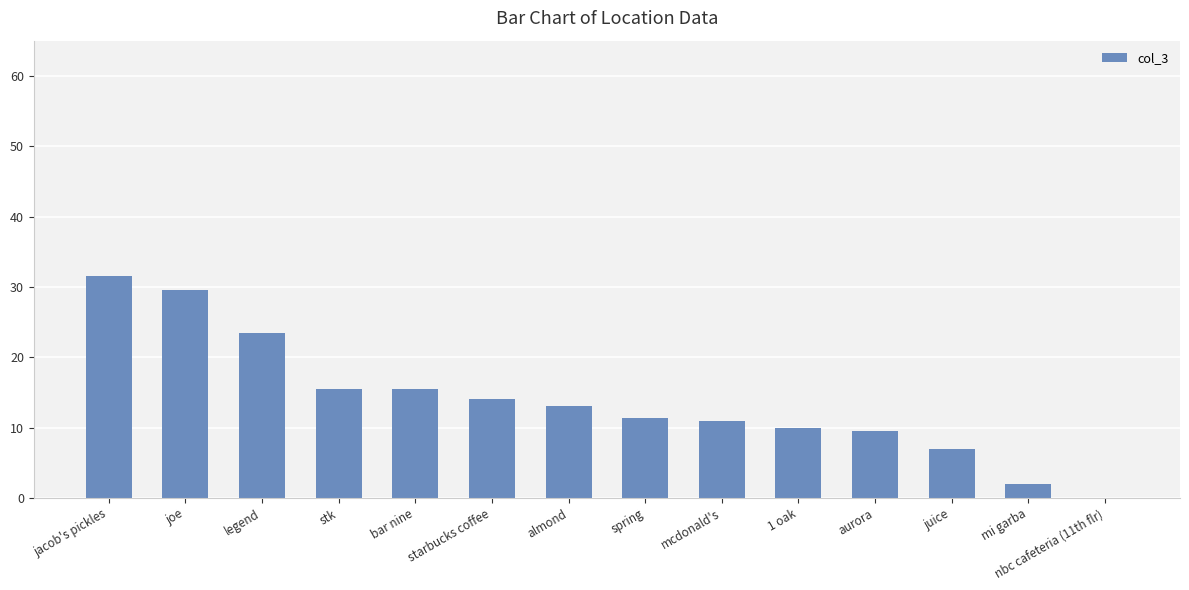

The chart shows a value of 15.5 at bar nine. True or false?

True